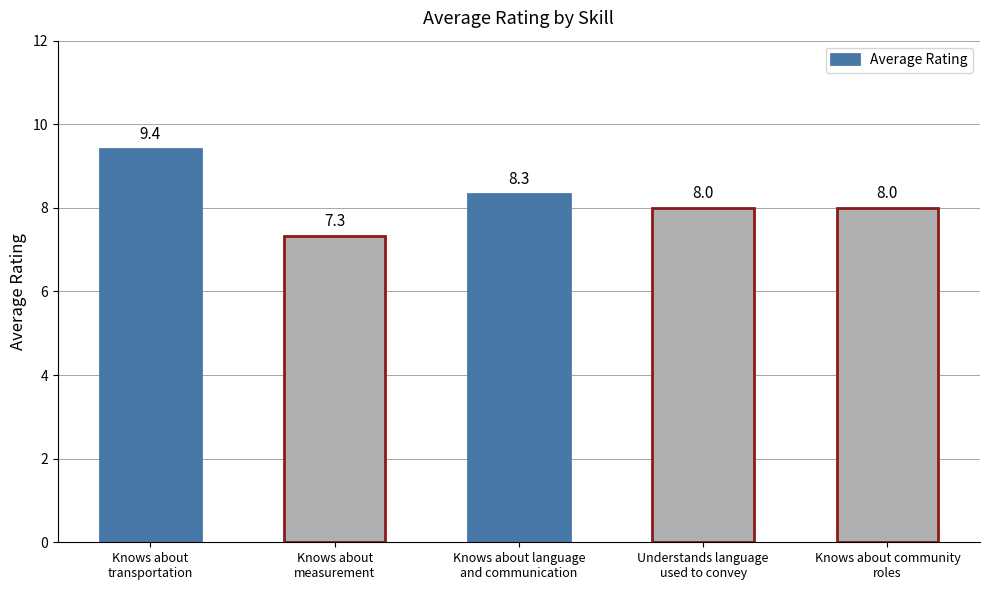

What is the difference between the second highest and second lowest values?

0.3